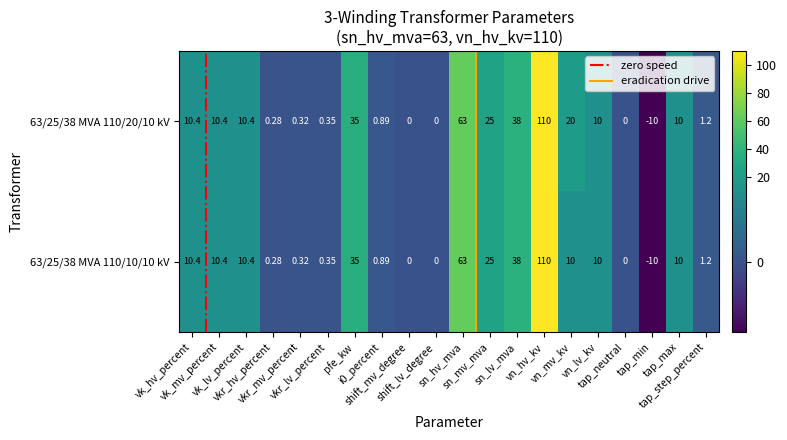

What is the total value across all series at vk_mv_percent?

20.8